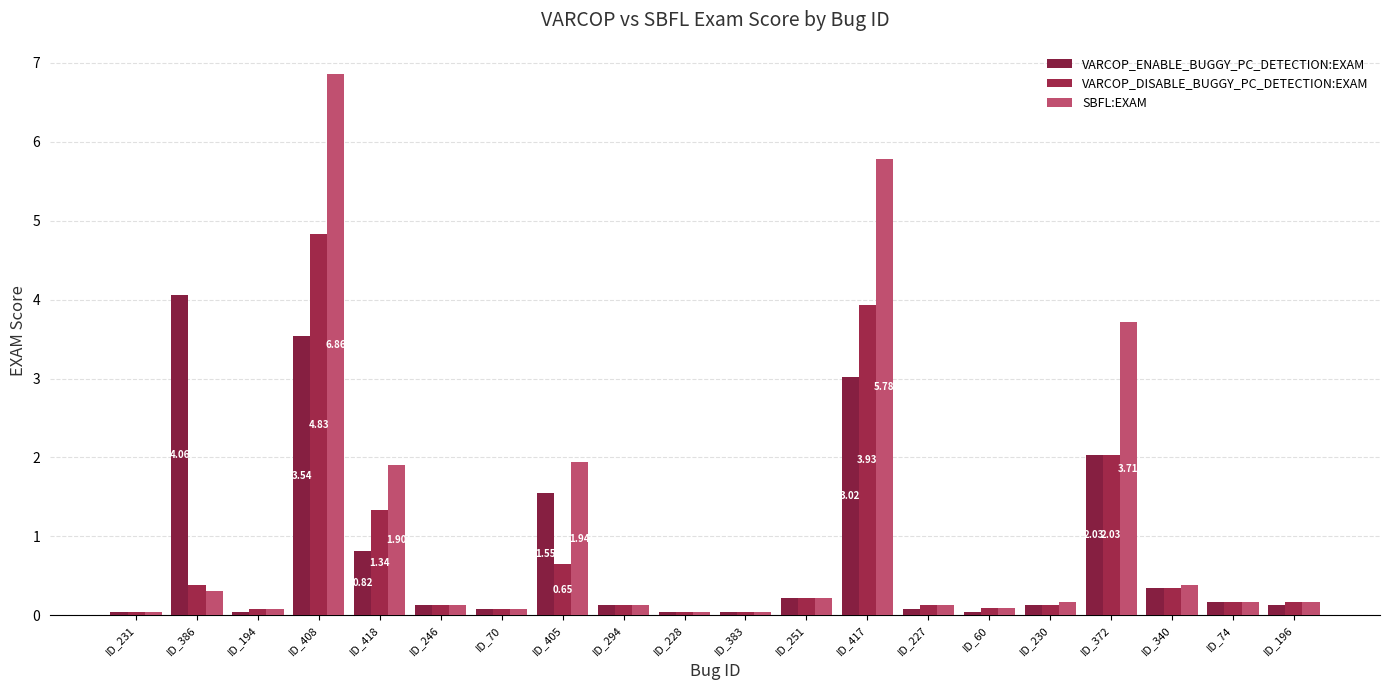

Is it true that VARCOP_ENABLE_BUGGY_PC_DETECTION:EXAM equals 0.0 at ID_246?

False